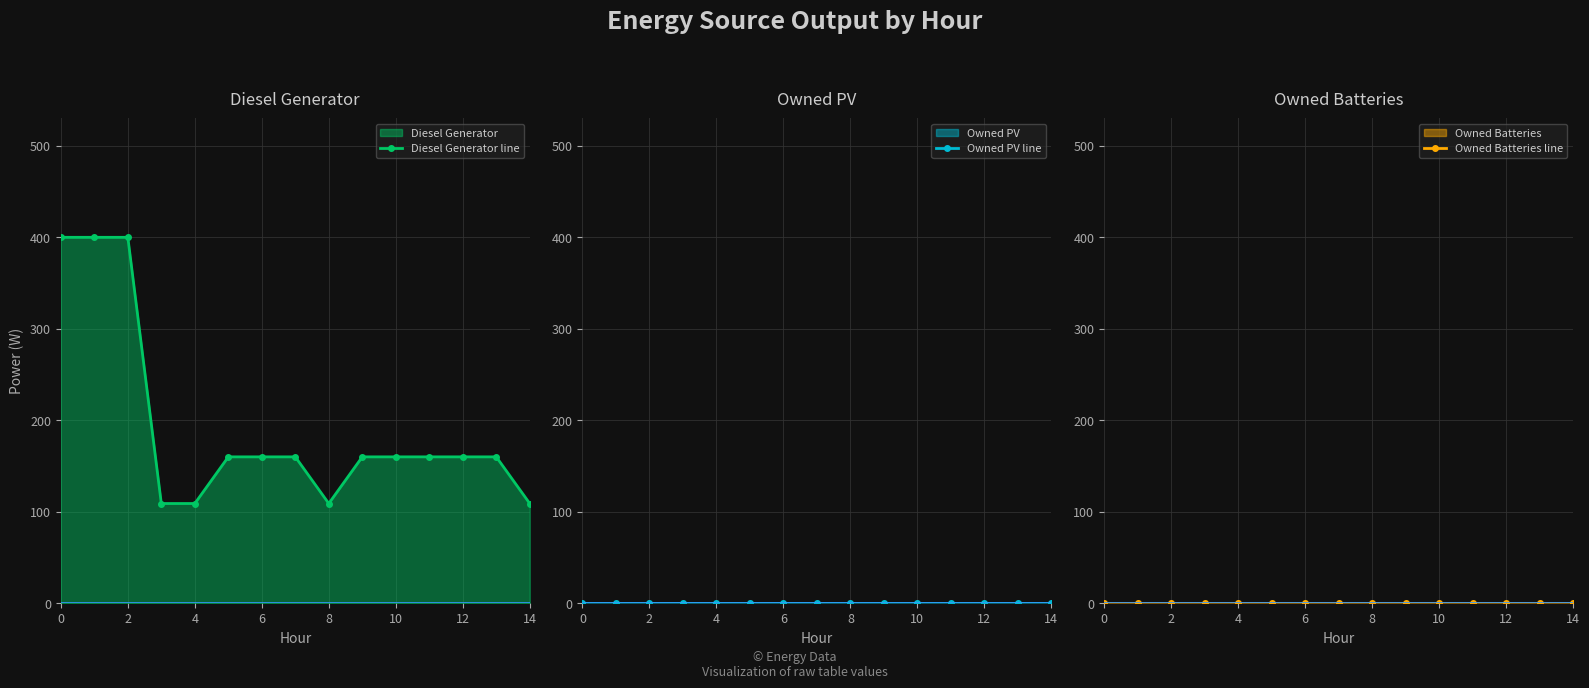

Which has a higher value, 9 or 8?

9